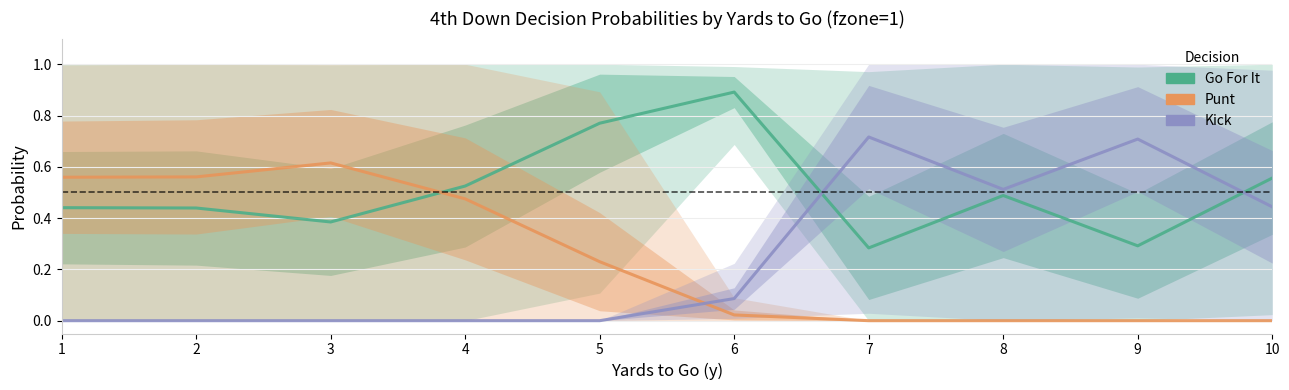

At which category is the sum across all series the highest?

1